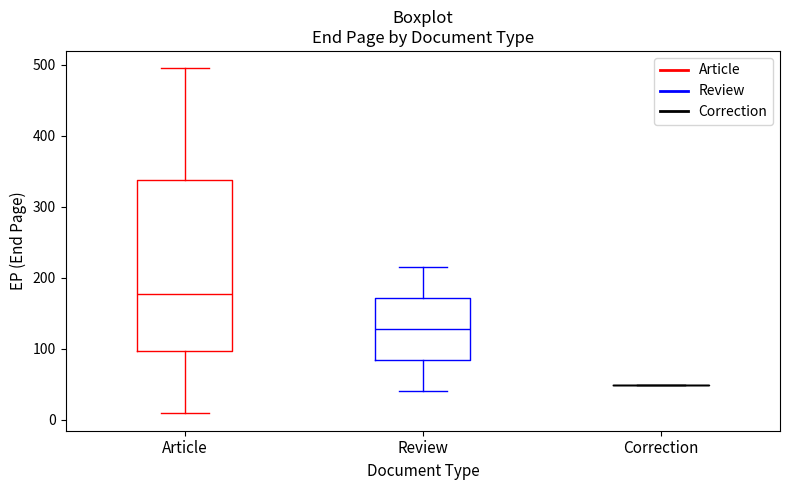

Reading left to right, transcribe this box plot: for each box, give where its median line is, the range the box spans, and where its two whiskers end, as read against the y-axis. The values are not printed on the chart, so give them approximately, as read against the axis.

Article: median 180, box 100 to 340, whiskers 10 to 500
Review: median 130, box 80 to 170, whiskers 40 to 220
Correction: box collapsed to a line at 50, whiskers 50 to 50